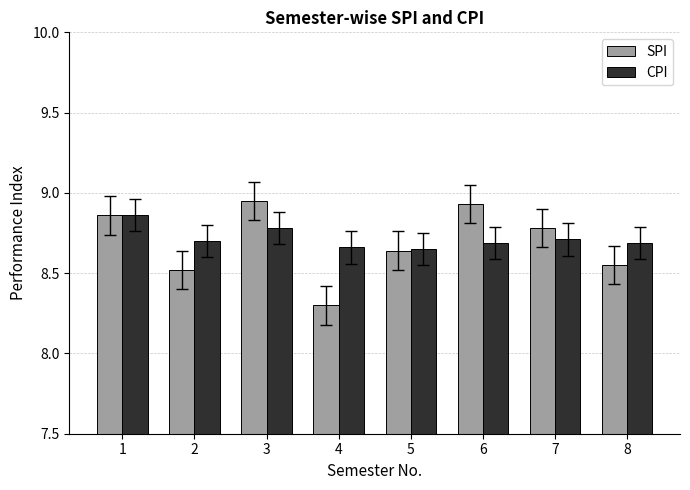

True or false: CPI has a value of 13.0 at 7.

False